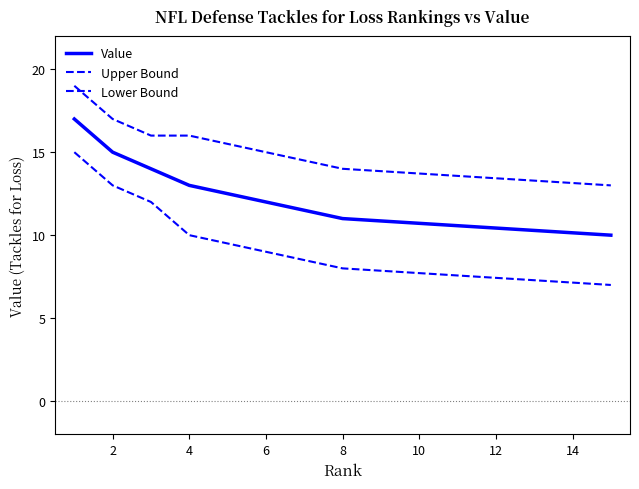

List the series in order of their peak value, lowest first.

Lower Bound, Value, Upper Bound